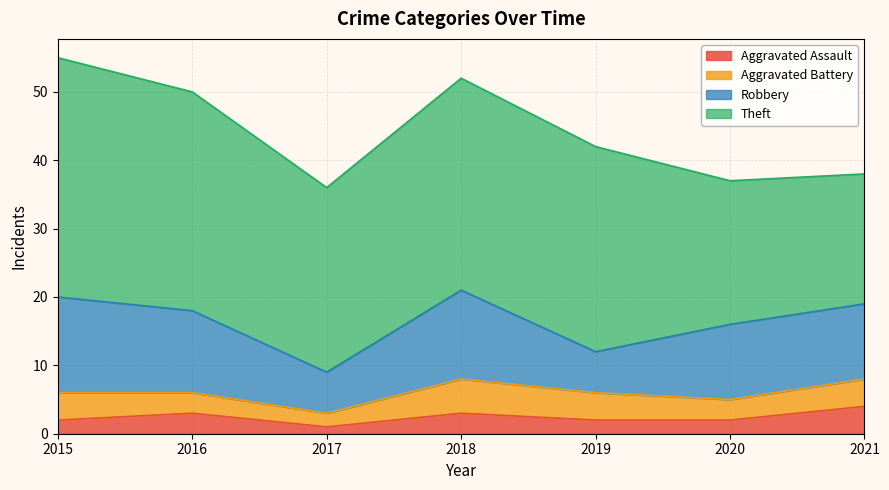

What is the smallest value displayed?

1